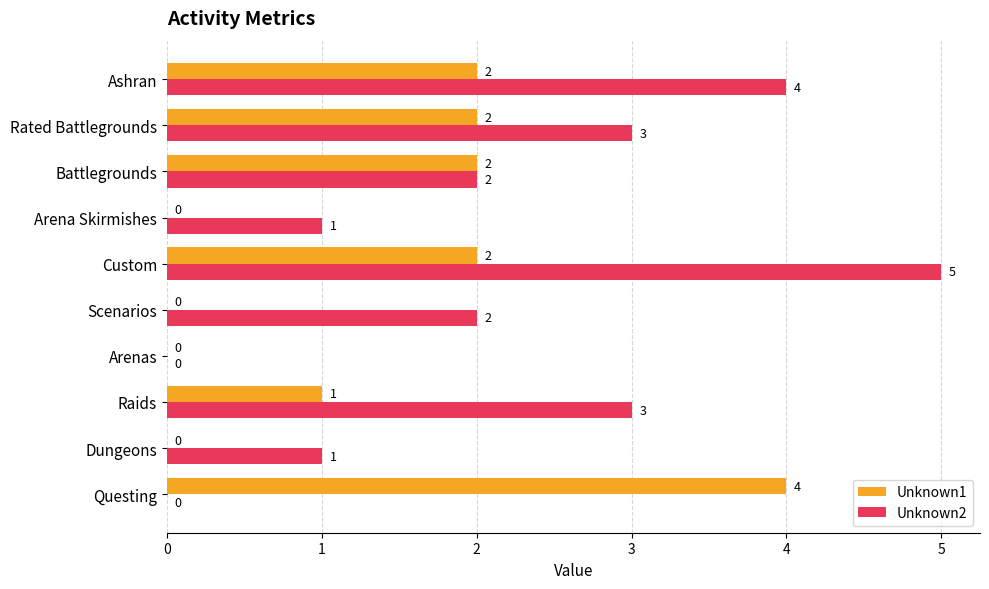

How many Unknown2 values are between 1 and 3?

6